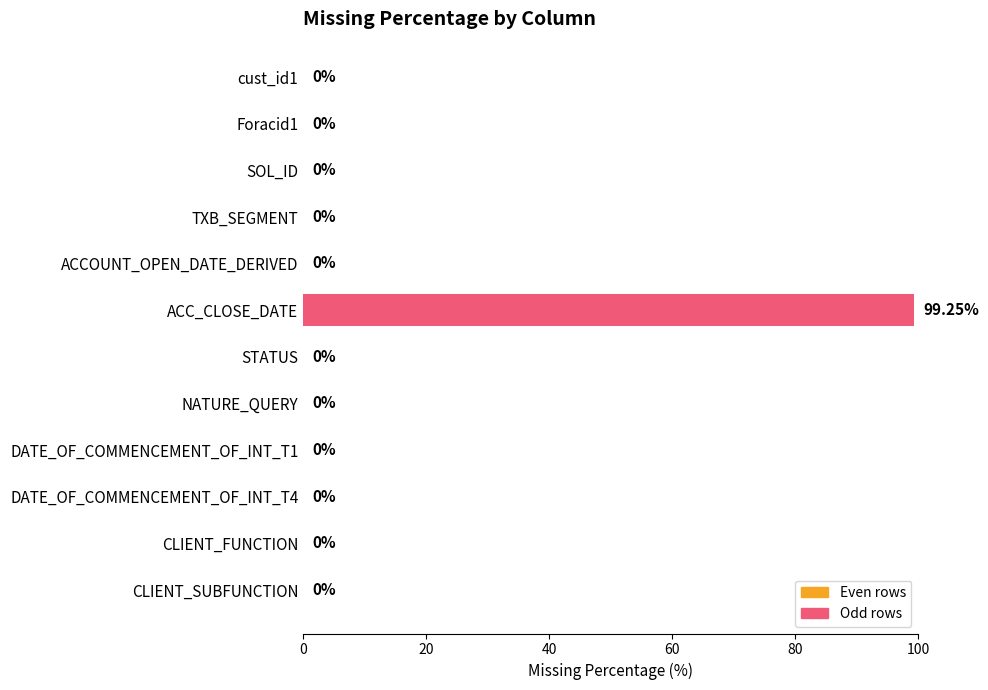

How many data points are above 0?

1